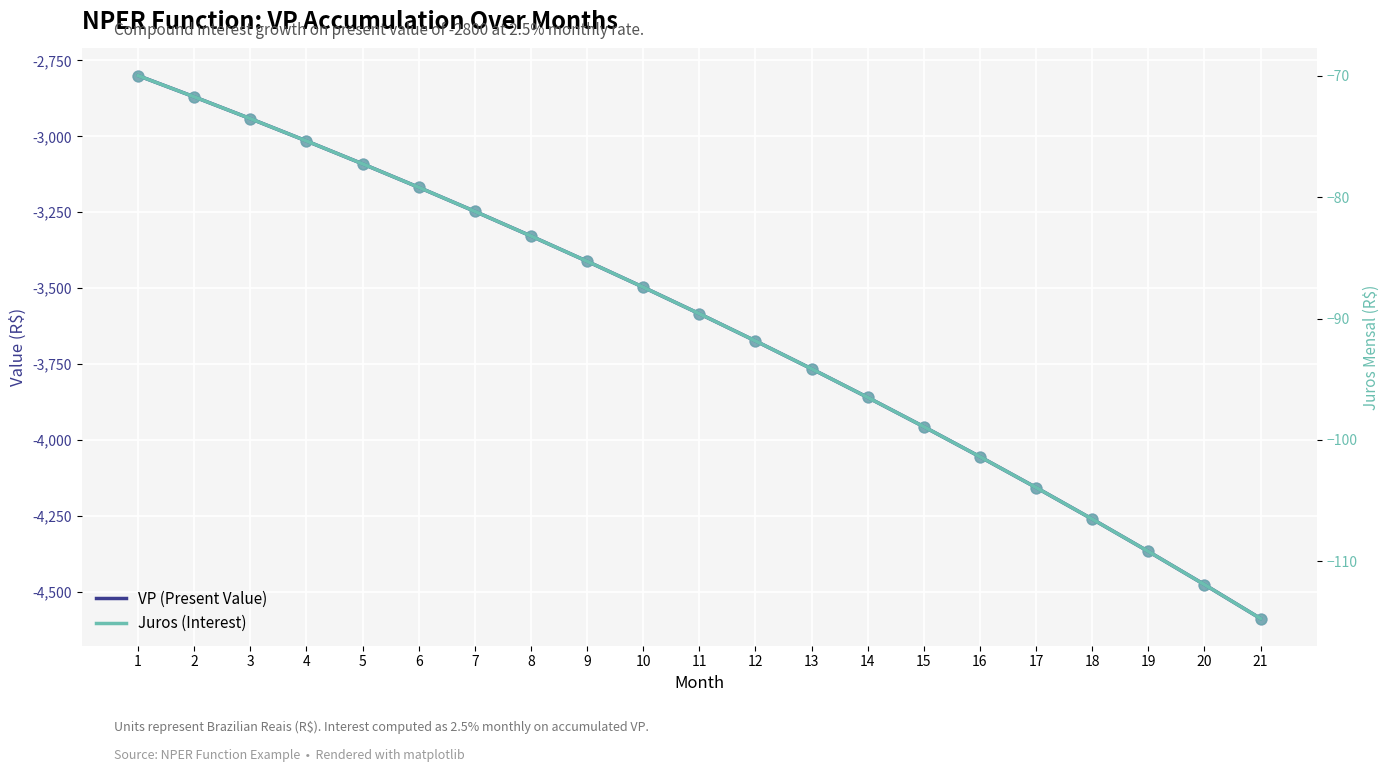

What is the total value across all series at 21?

-4702.8